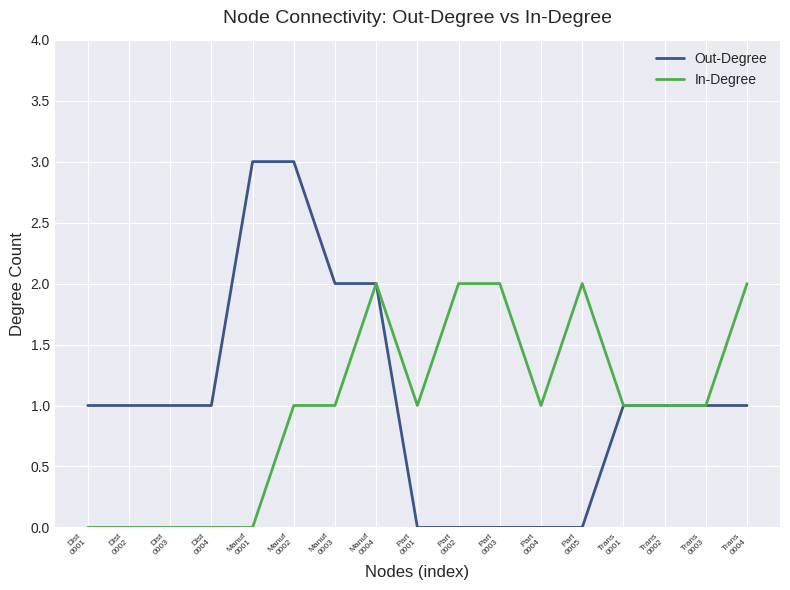

What is the greatest value displayed?

3